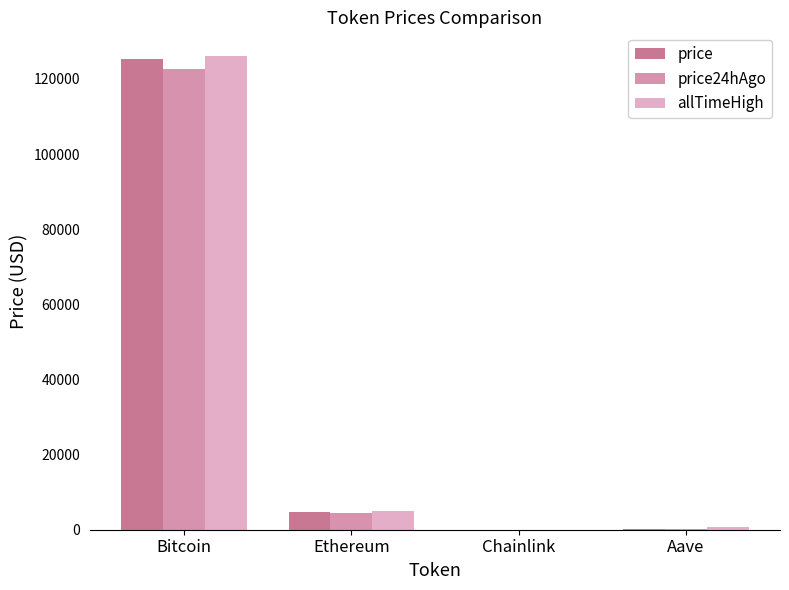

Which series changed the most between Bitcoin and Aave?

allTimeHigh